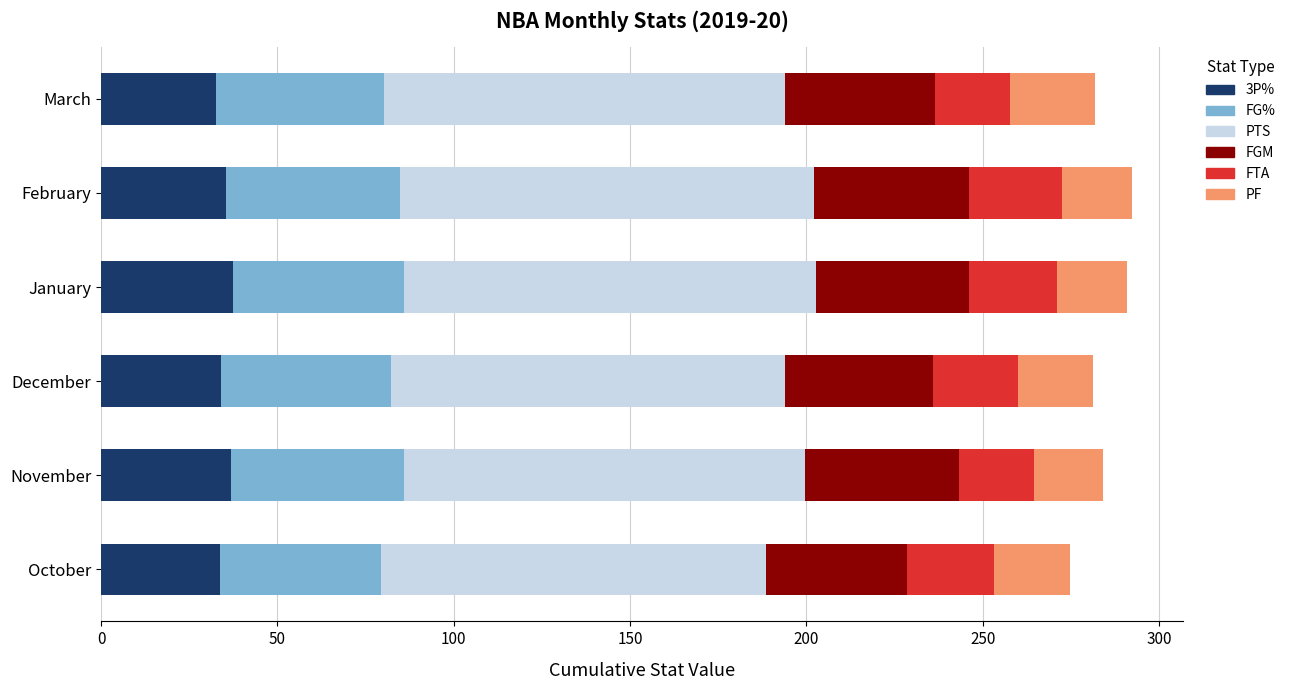

How many distinct data groups are displayed?

6